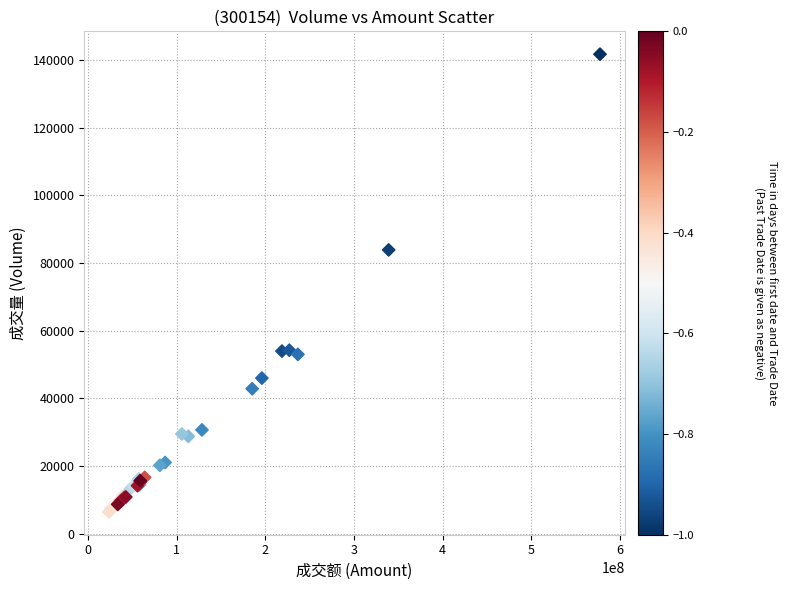

What Y value in the scatter plot is closest to 74085?

83868